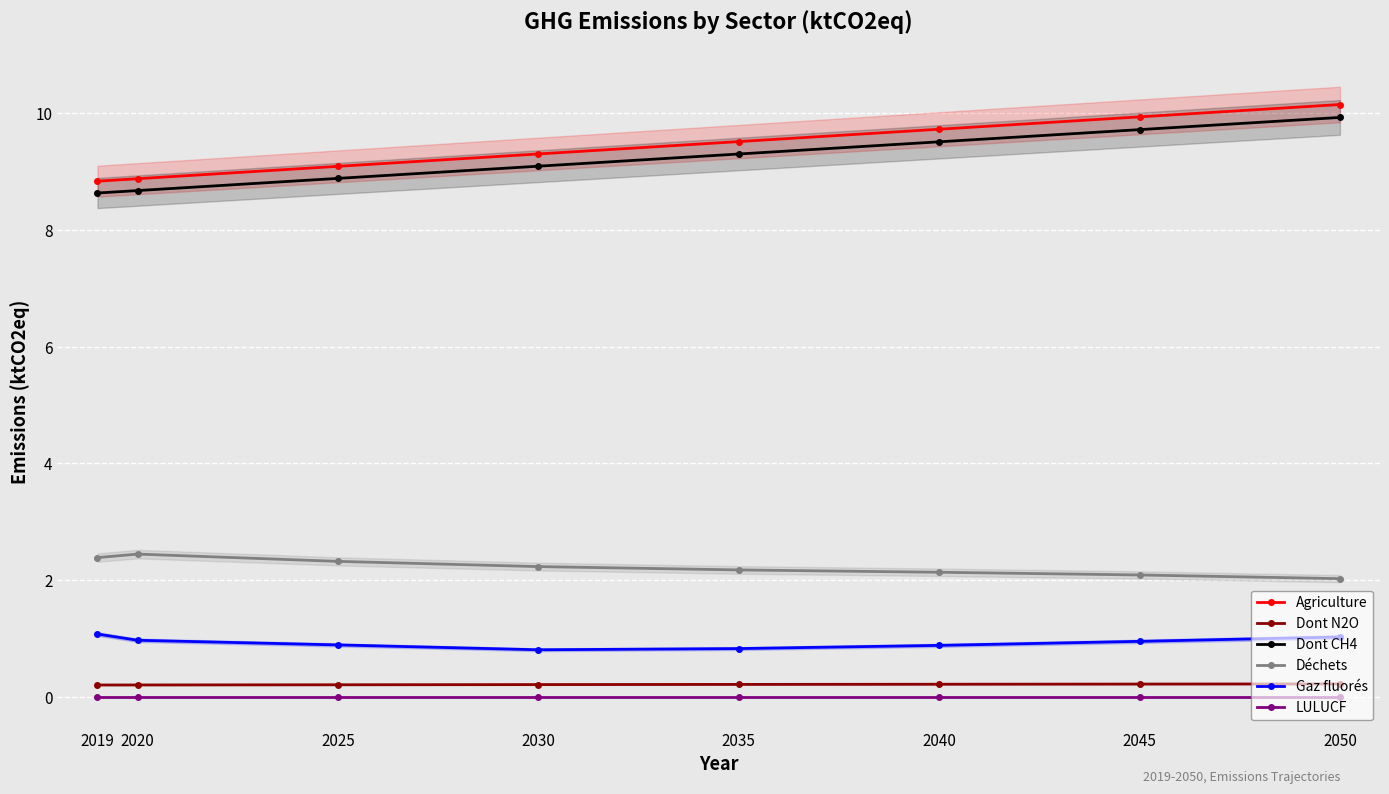

Reading right to left, what are all the values shown in this chart?

Agriculture: 2050=10.1	2045=9.9	2040=9.7	2035=9.5	2030=9.3	2025=9.1	2020=8.9	2019=8.8
Dont N2O: 2050=0.2	2045=0.2	2040=0.2	2035=0.2	2030=0.2	2025=0.2	2020=0.2	2019=0.2
Dont CH4: 2050=9.9	2045=9.7	2040=9.5	2035=9.3	2030=9.1	2025=8.9	2020=8.7	2019=8.6
Déchets: 2050=2.0	2045=2.1	2040=2.1	2035=2.2	2030=2.2	2025=2.3	2020=2.4	2019=2.4
Gaz fluorés: 2050=1.0	2045=1.0	2040=0.9	2035=0.8	2030=0.8	2025=0.9	2020=1.0	2019=1.1
LULUCF: 2050=0.0	2045=0.0	2040=0.0	2035=0.0	2030=0.0	2025=0.0	2020=0.0	2019=0.0